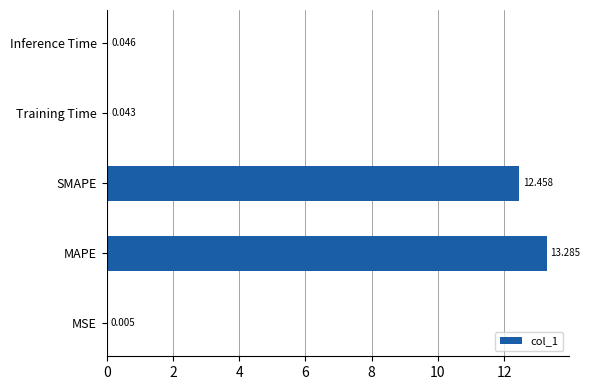

What is the greatest value displayed?

13.3